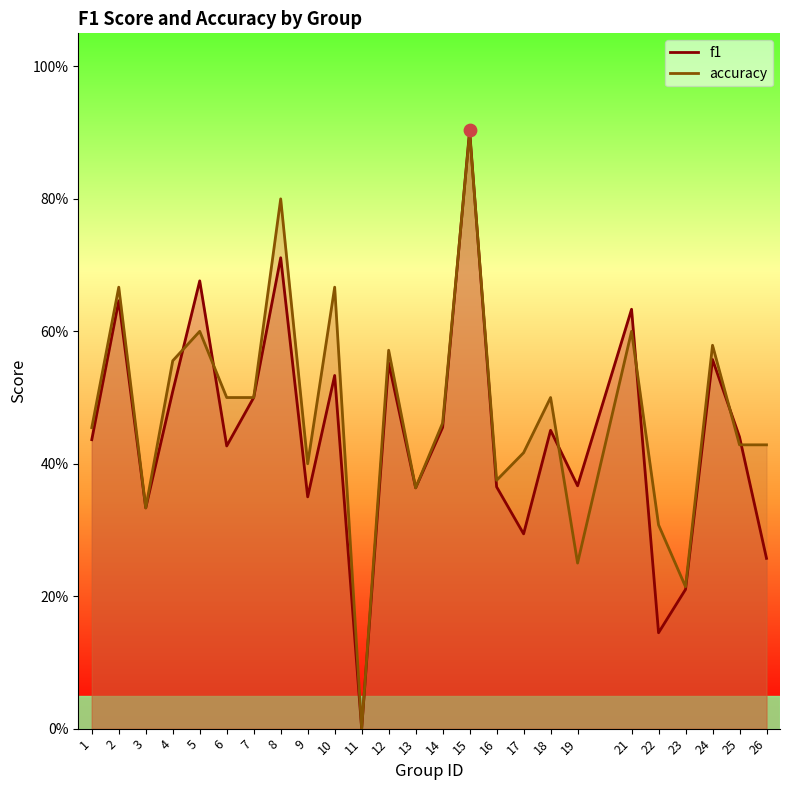

Which series has the largest total across all categories?

accuracy